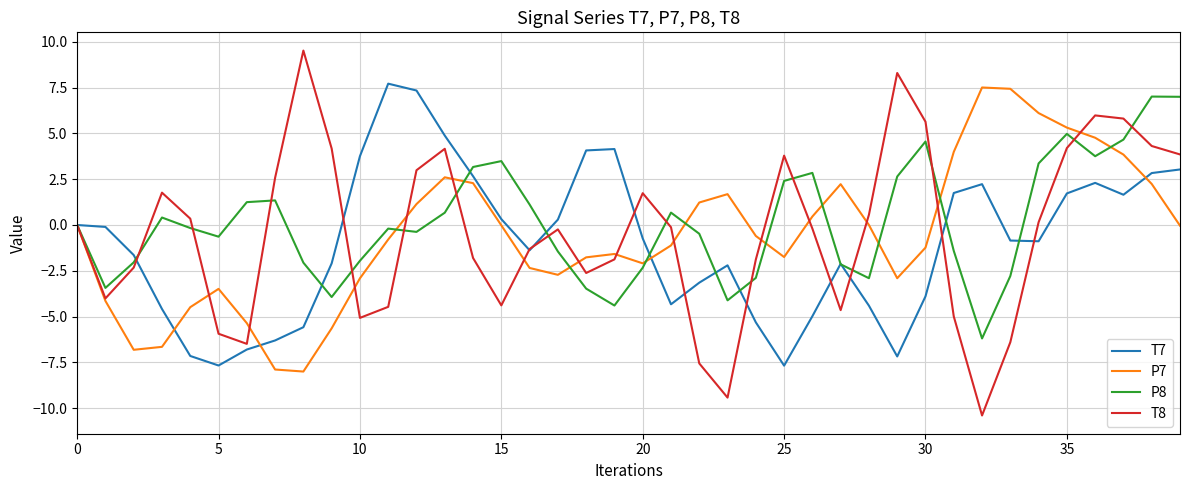

Which series has the widest spread of values?

T8